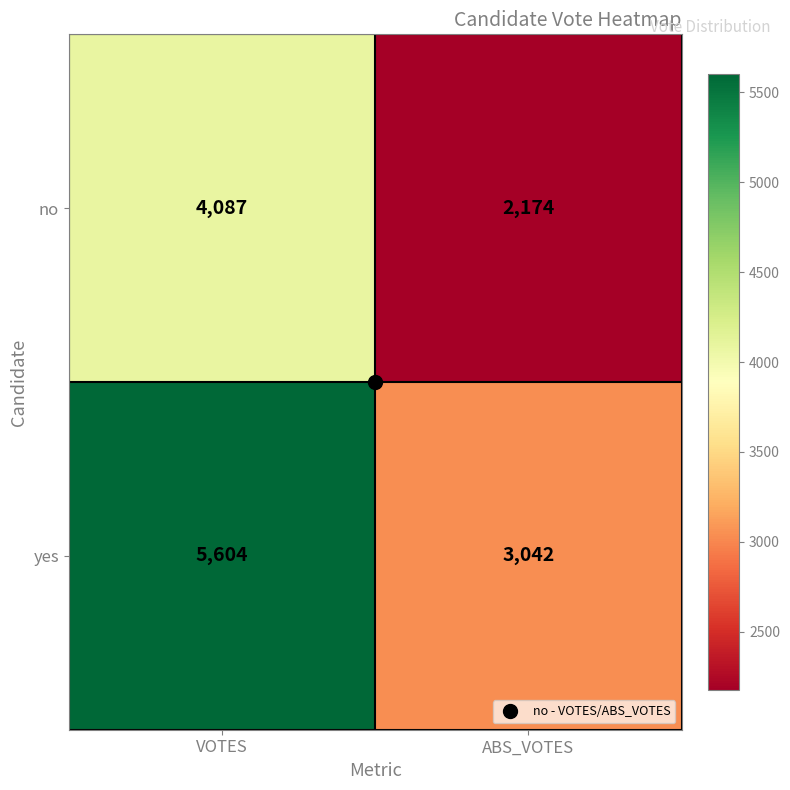

At which category does the chart reach its minimum across all series?

ABS_VOTES